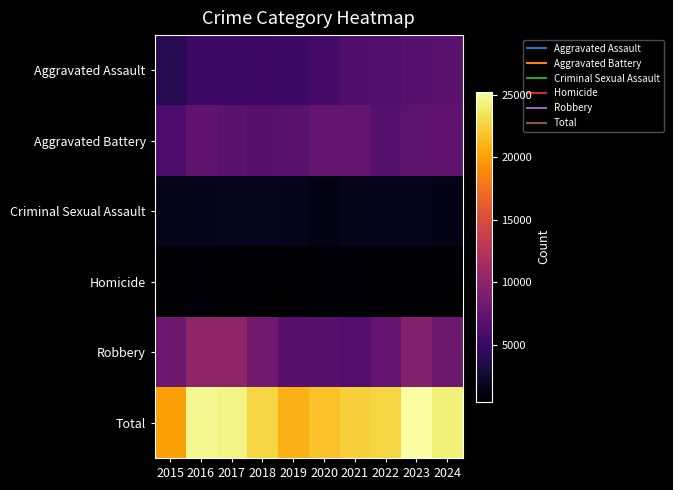

Rank the series by their maximum value, from lowest to highest.

Homicide, Criminal Sexual Assault, Aggravated Assault, Aggravated Battery, Robbery, Total